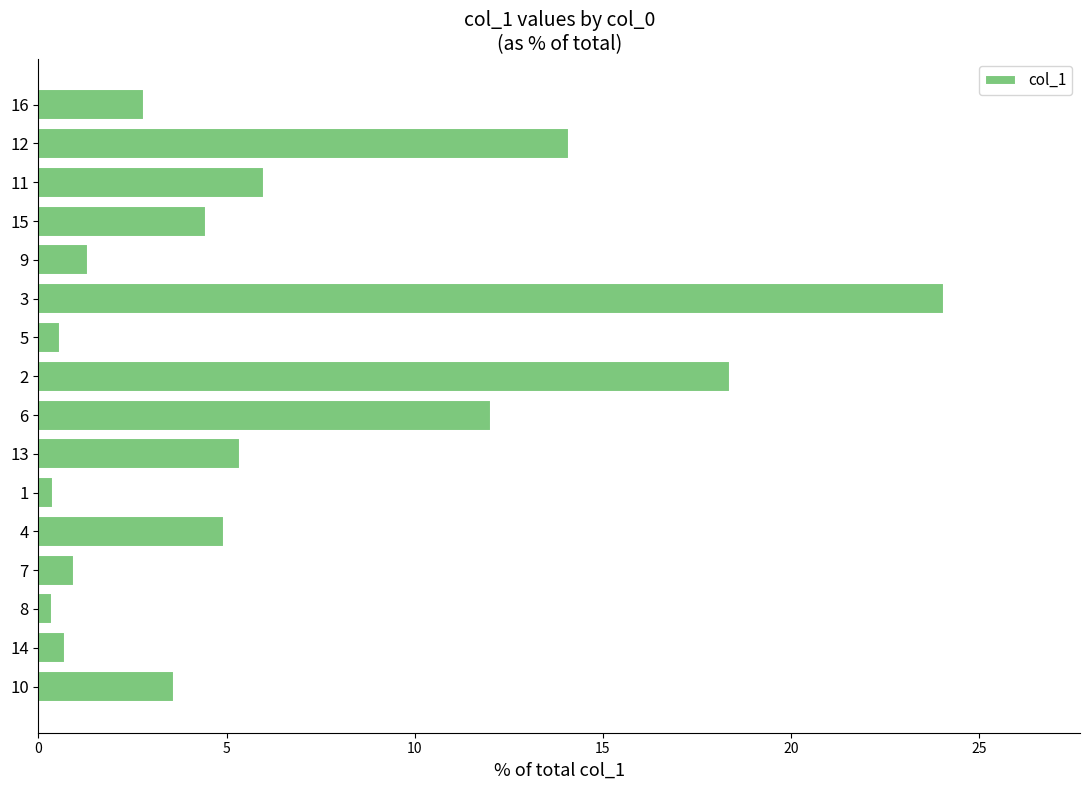

Is it true that the value at 5 is 0.6?

True